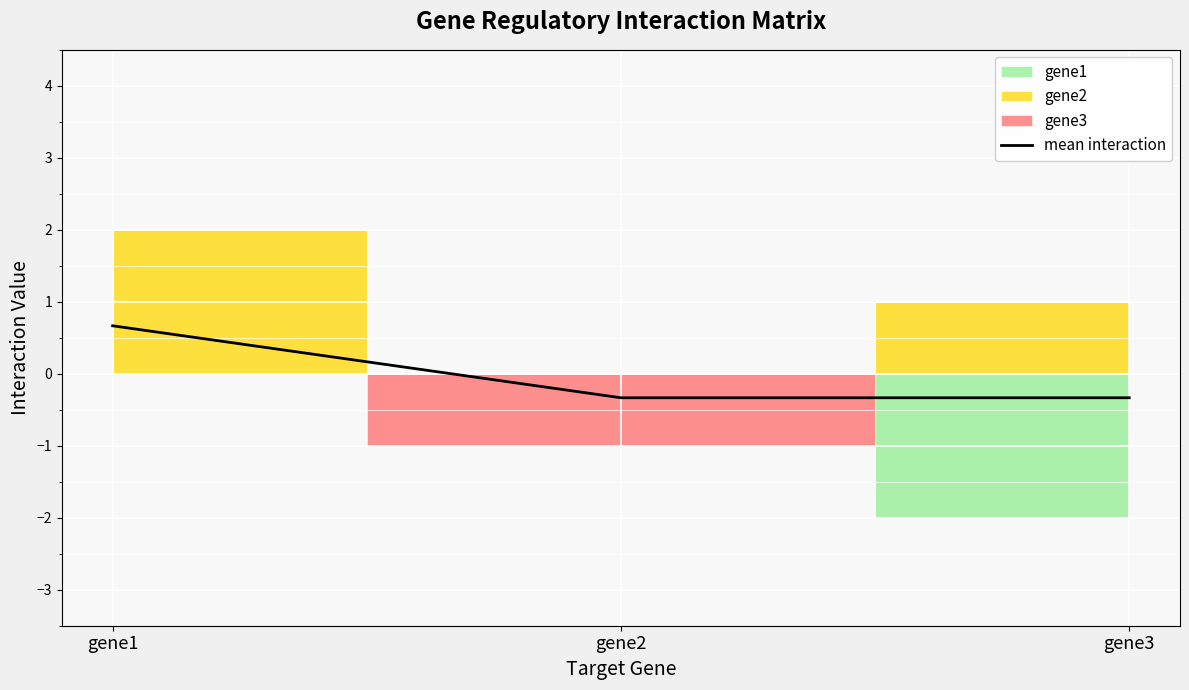

Reading right to left, transcribe all the data shown in this chart.

-0.3	-0.3	0.7